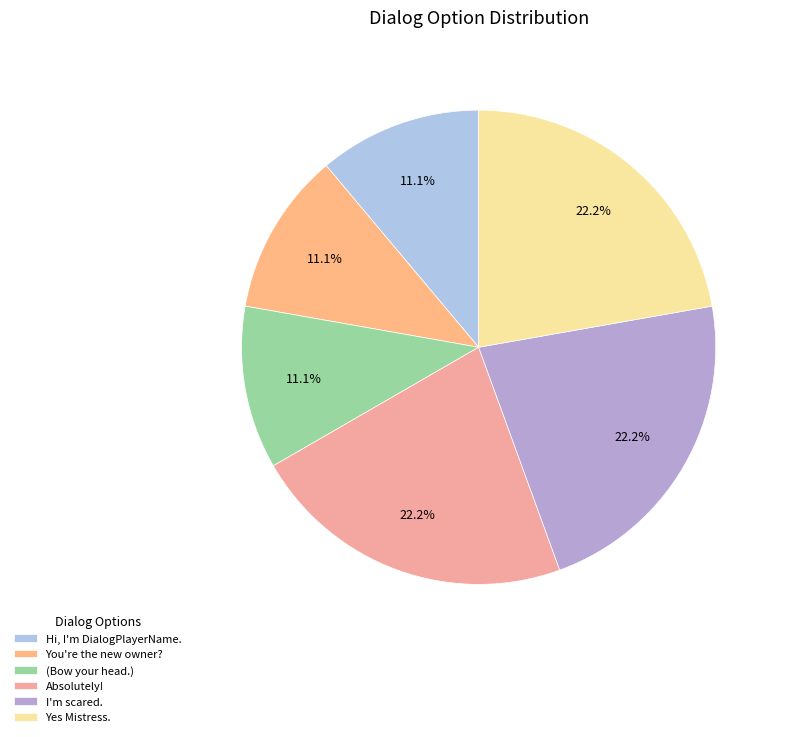

Count the number of slices in the pie.

6